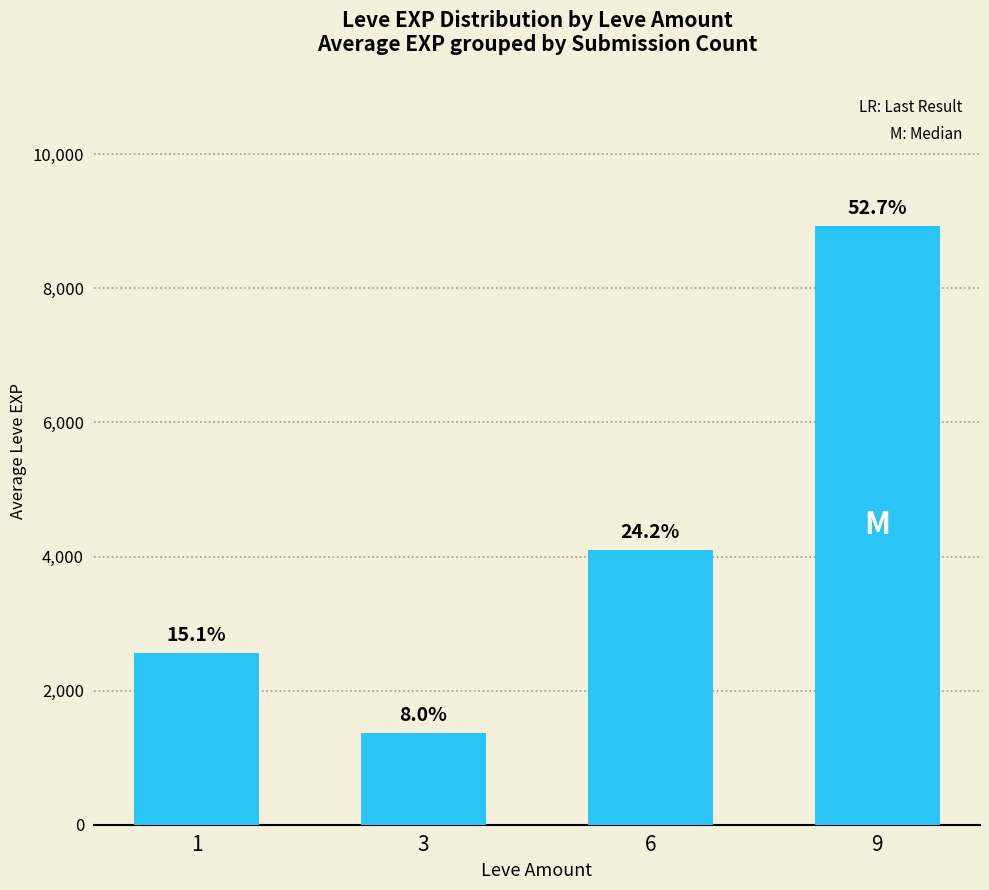

Does the chart contain any negative values?

No